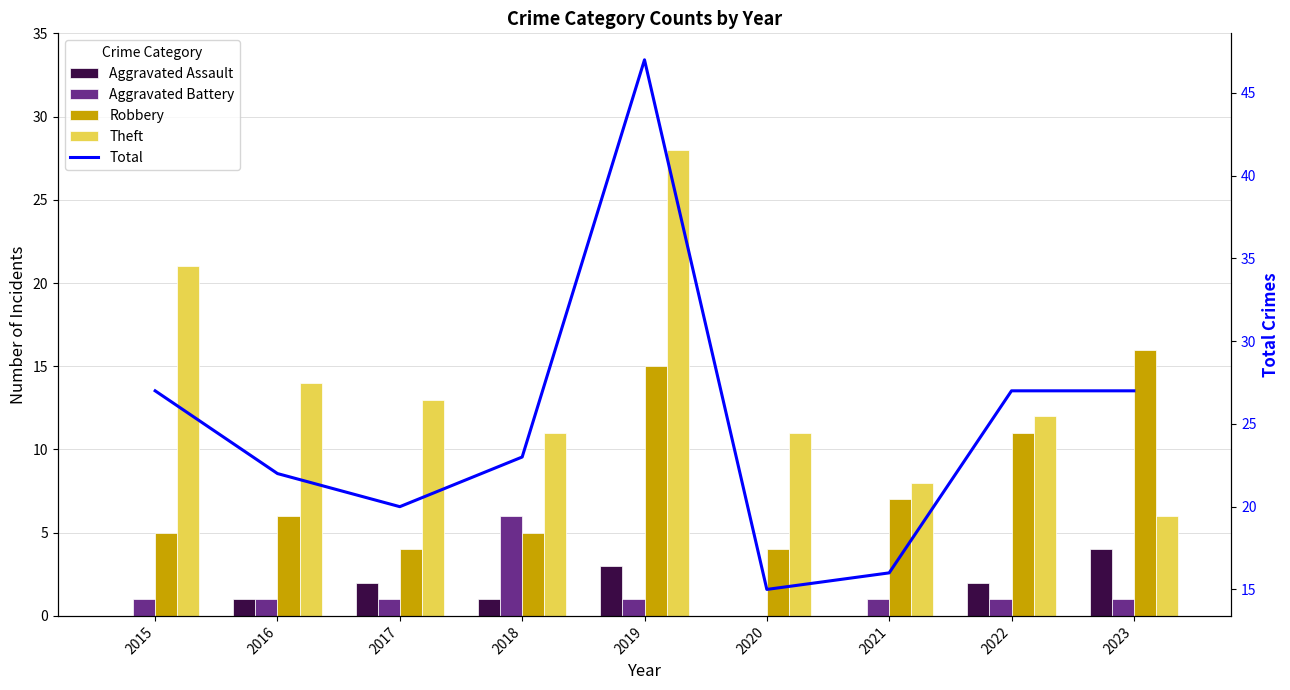

What is the maximum value shown in the chart?

47